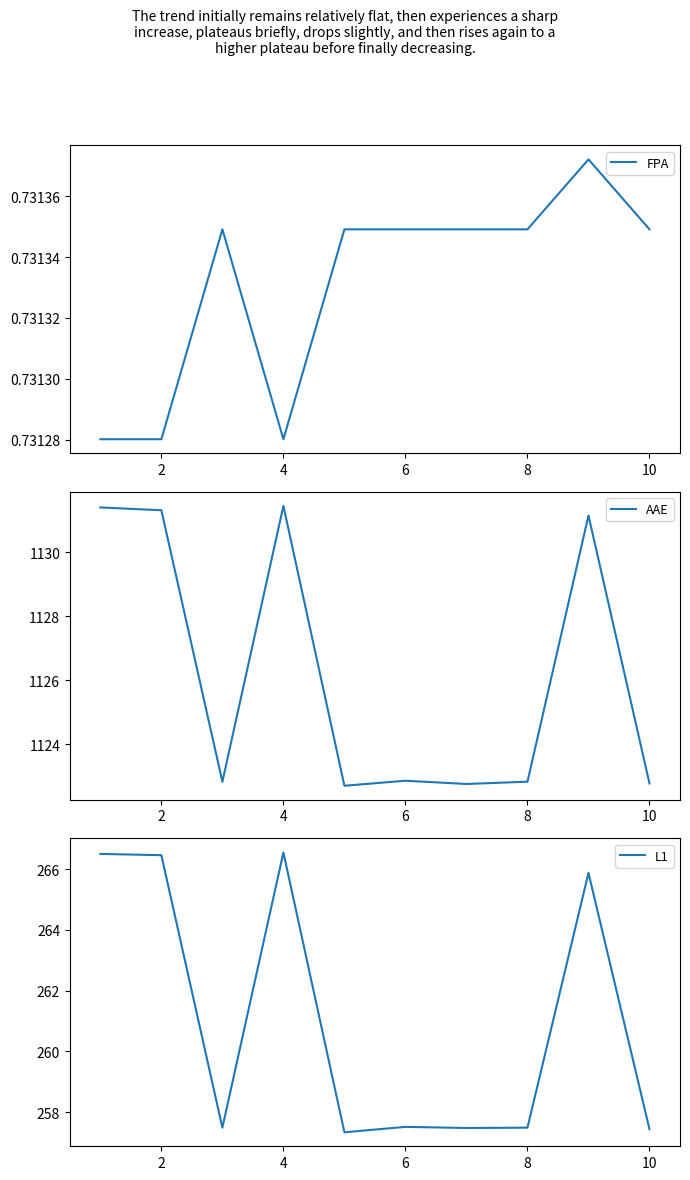

True or false: FPA has a value of 0.7 at 2.

True